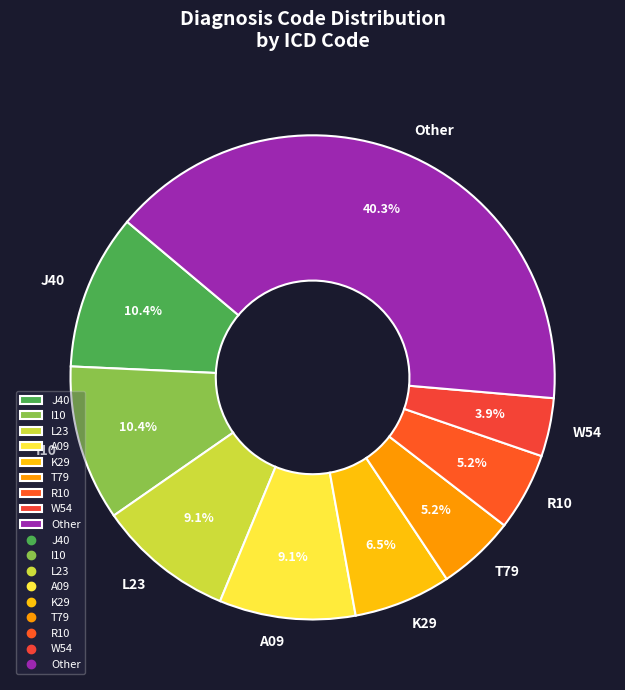

How many segments does this pie chart have?

9